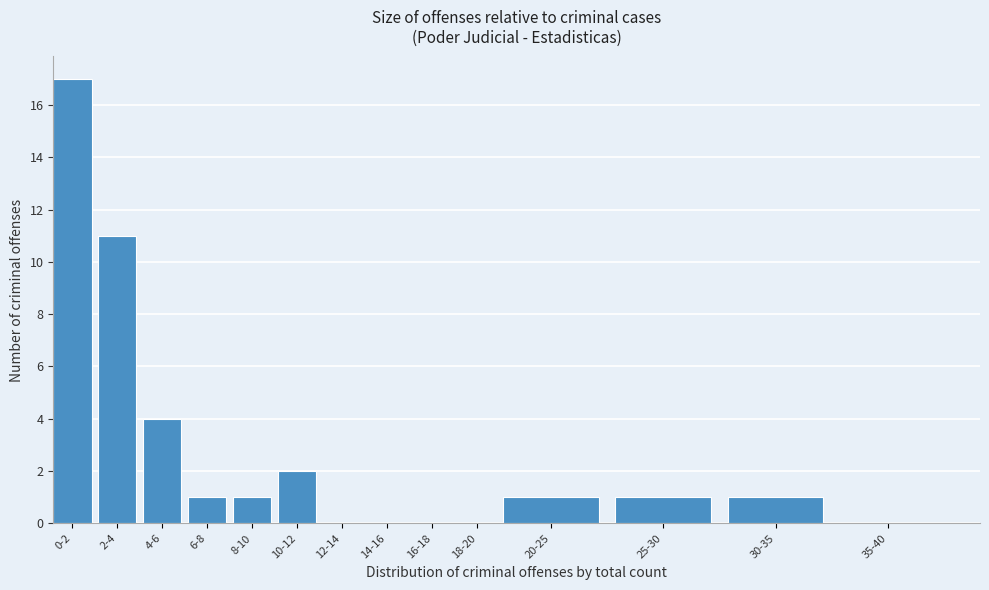

Reading left to right, what are all the values shown in this chart?

0-2=17	2-4=11	4-6=4	6-8=1	8-10=1	10-12=2	12-14=0	14-16=0	16-18=0	18-20=0	20-25=1	25-30=1	30-35=1	35-40=0